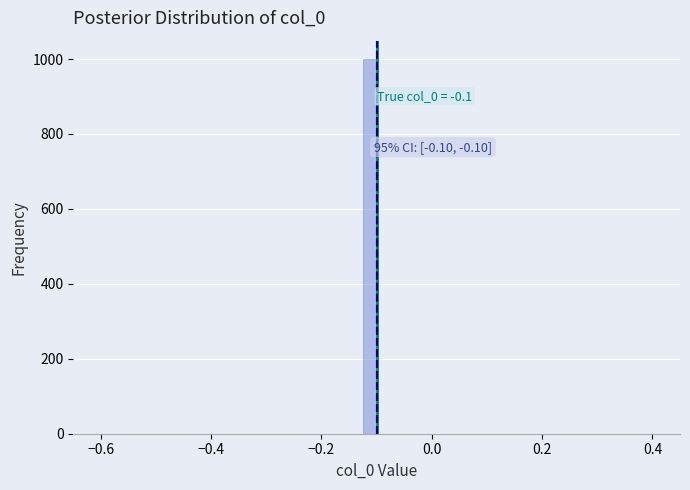

Read against the x-axis, roughly where is the centre of the tallest bar?

-0.12